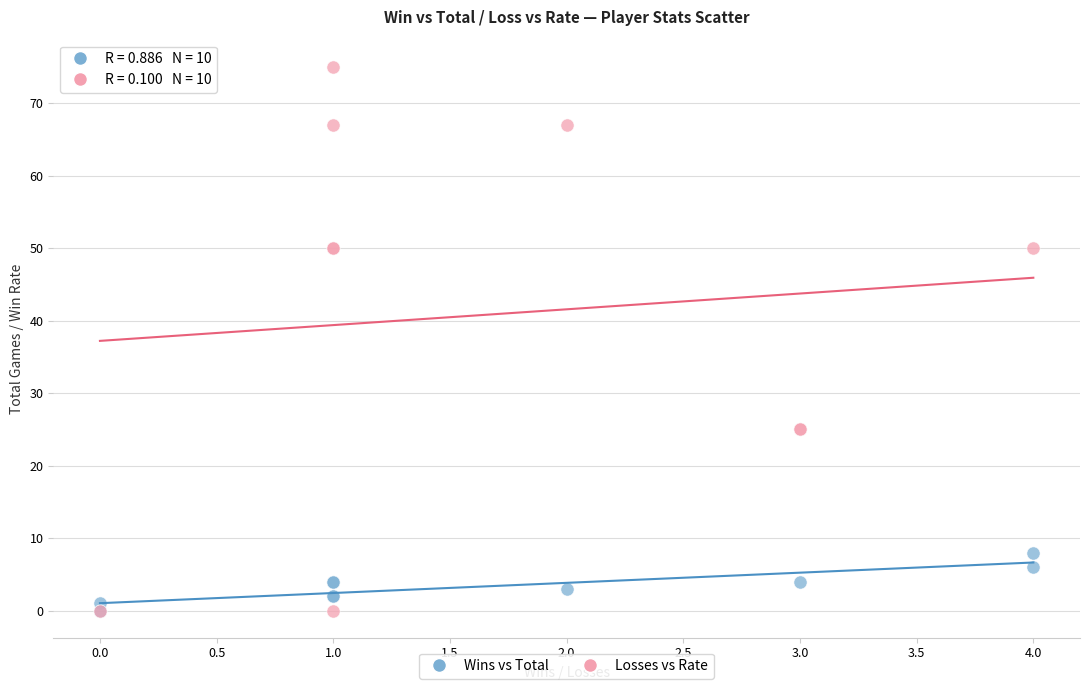

Which series has the largest Y range (max minus min)?

Losses vs Rate